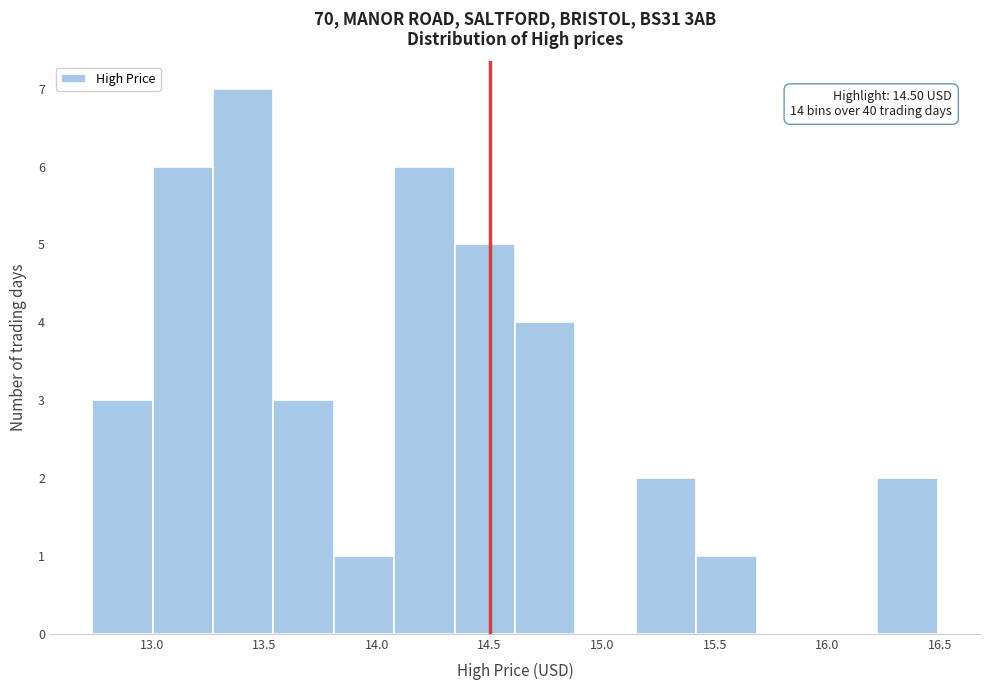

Over which range of the x-axis is the bar tallest?

13.25 to 13.55